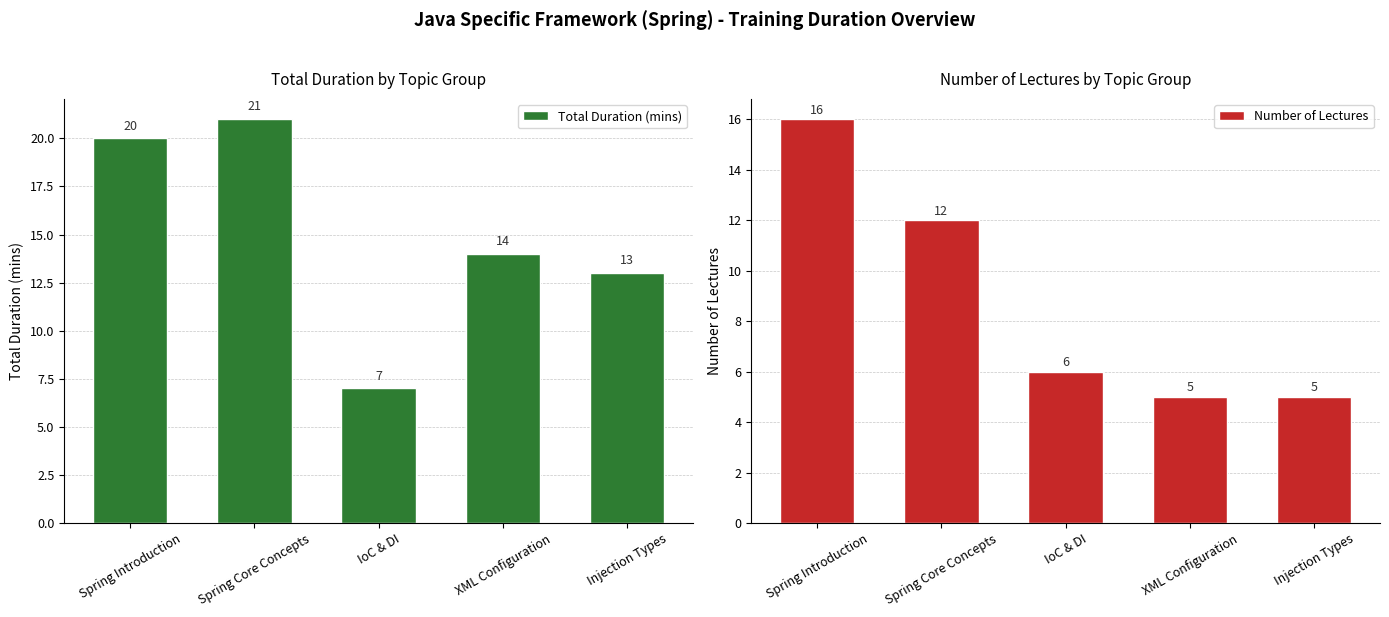

Between Spring Introduction and IoC & DI, which series saw the biggest shift?

Total Duration (mins)